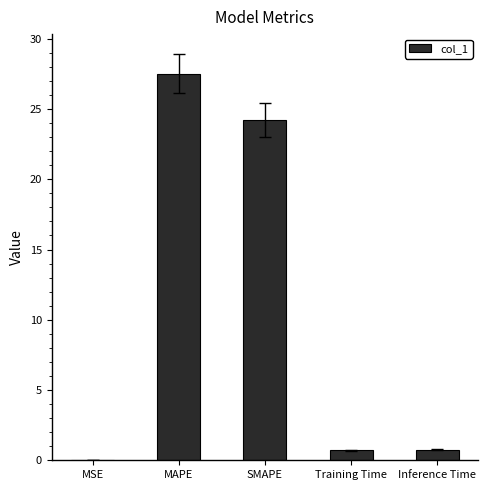

Where is the data nearest to the value 13?

SMAPE